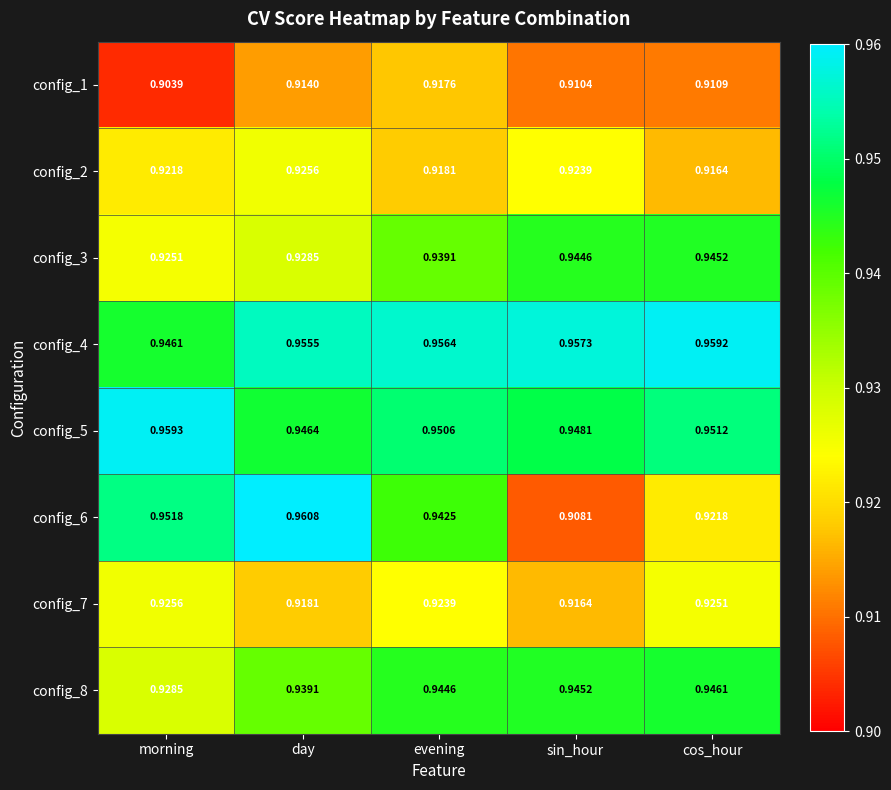

Which category has the lowest value in the config_5 series?

day